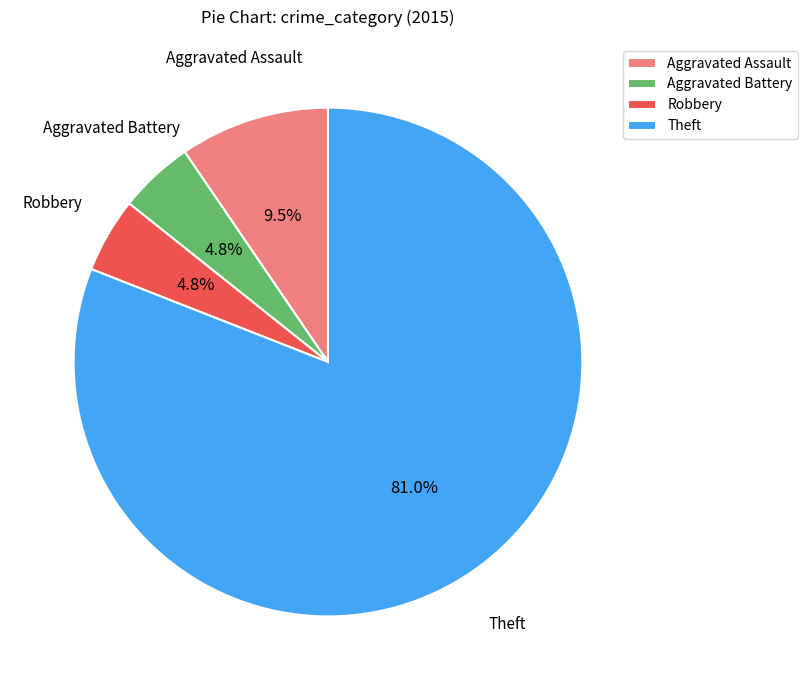

Which has a higher value, Robbery or Aggravated Assault?

Aggravated Assault